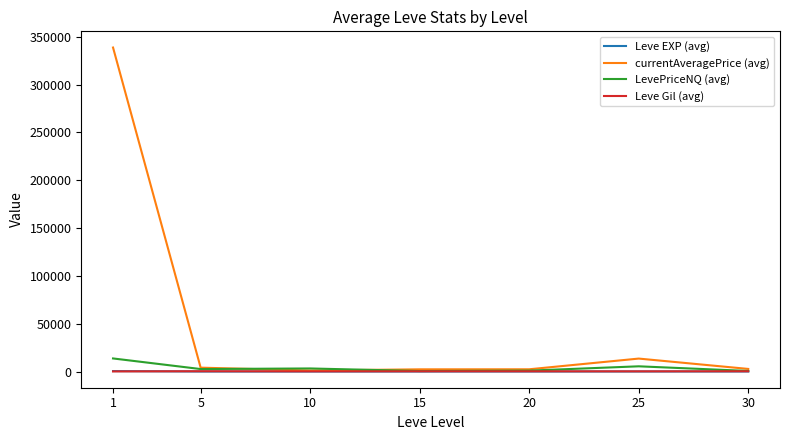

What is the greatest value displayed?

338757.0